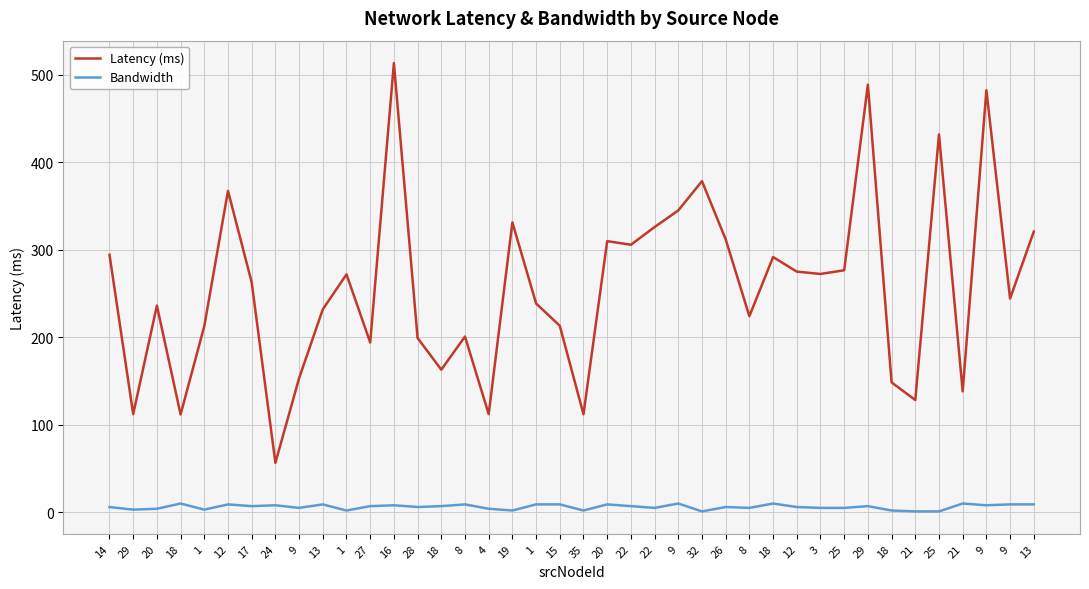

What is the spread (max minus min) of values at 25?

271.5